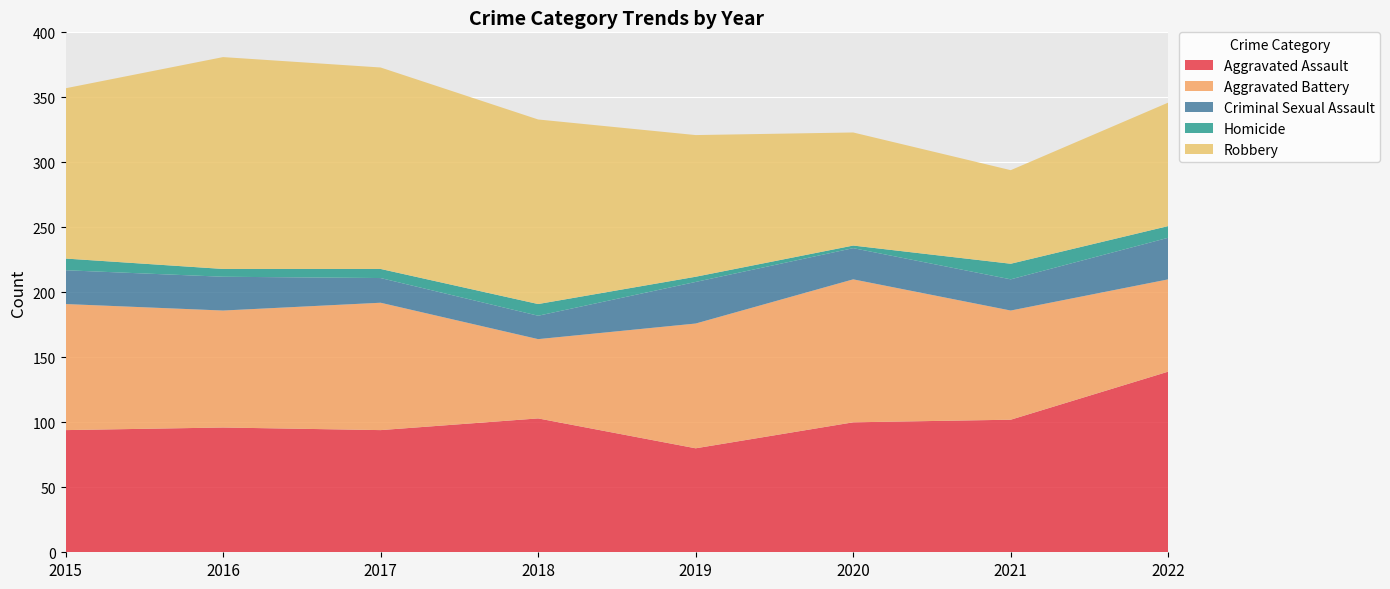

Reading left to right, extract all data points from this chart.

Aggravated Assault: 94	96	94	103	80	100	102	139
Aggravated Battery: 97	90	98	61	96	110	84	71
Criminal Sexual Assault: 26	26	19	18	32	24	24	32
Homicide: 9	6	7	9	4	2	12	9
Robbery: 131	163	155	142	109	87	72	95